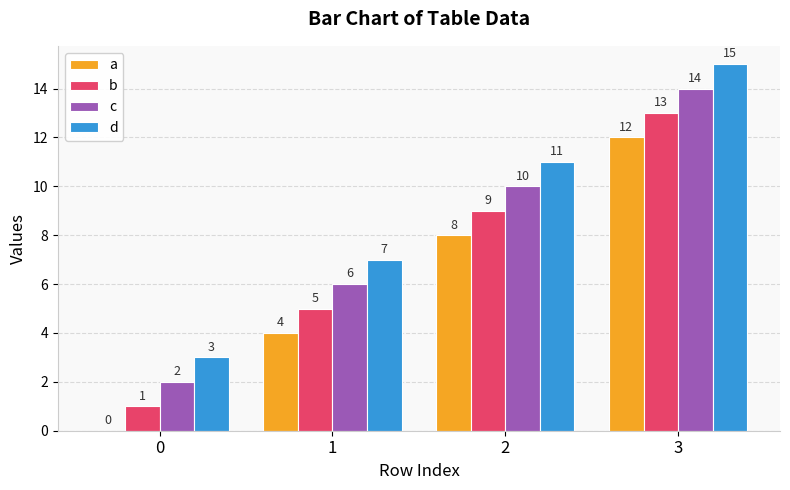

What are all the series names shown in the legend?

a, b, c, d